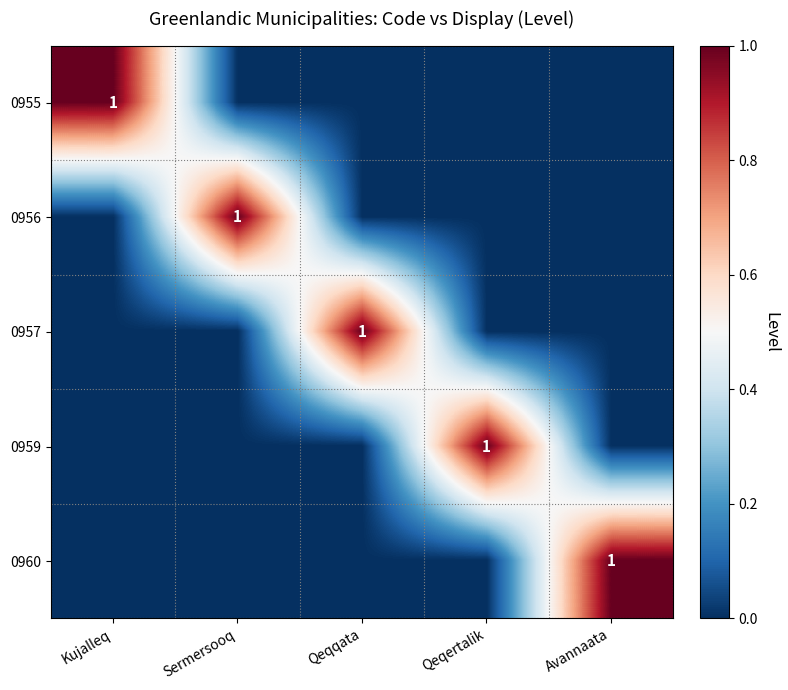

Is it true that 0960 equals 2 at Avannaata?

False